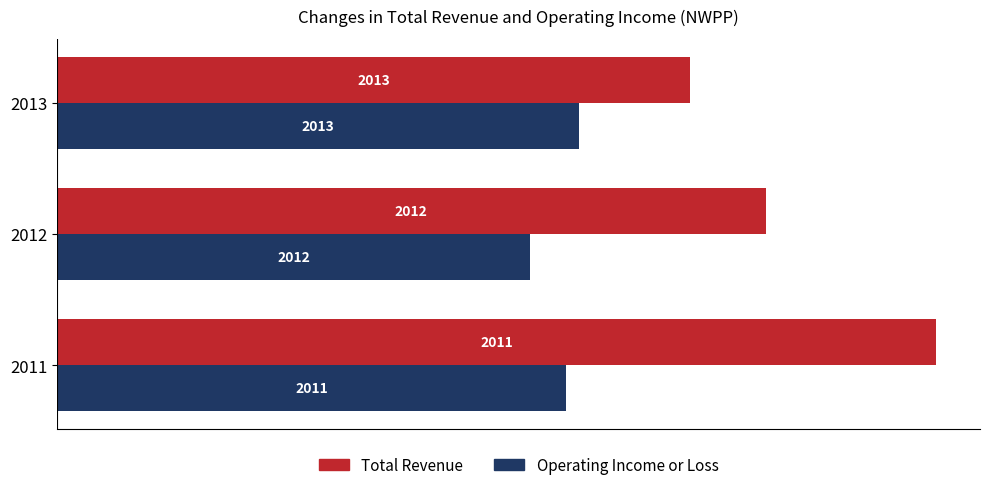

What are all the series names shown in the legend?

Total Revenue, Operating Income or Loss